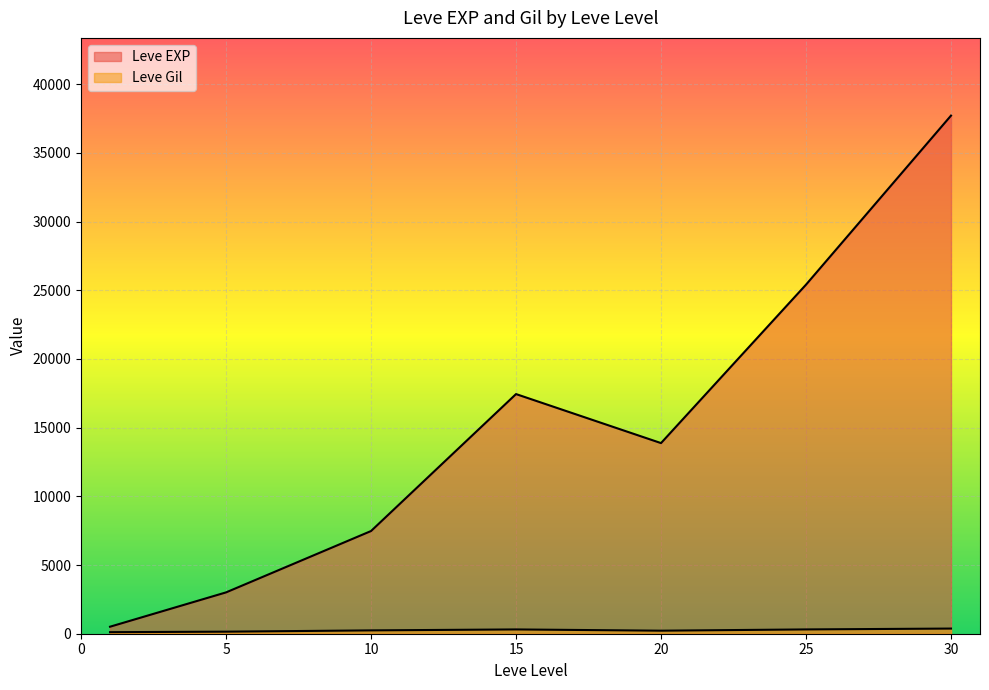

Which series ends up on top after the final intersection of Leve EXP and Leve Gil?

Leve EXP